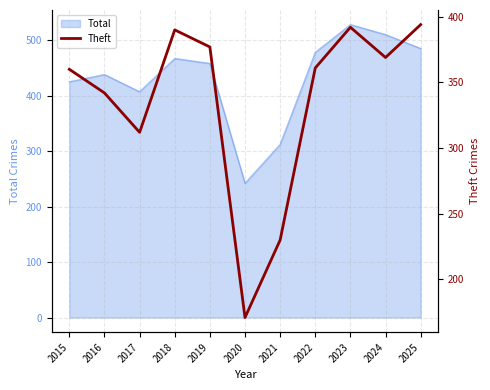

At which label does Total reach its minimum?

2020